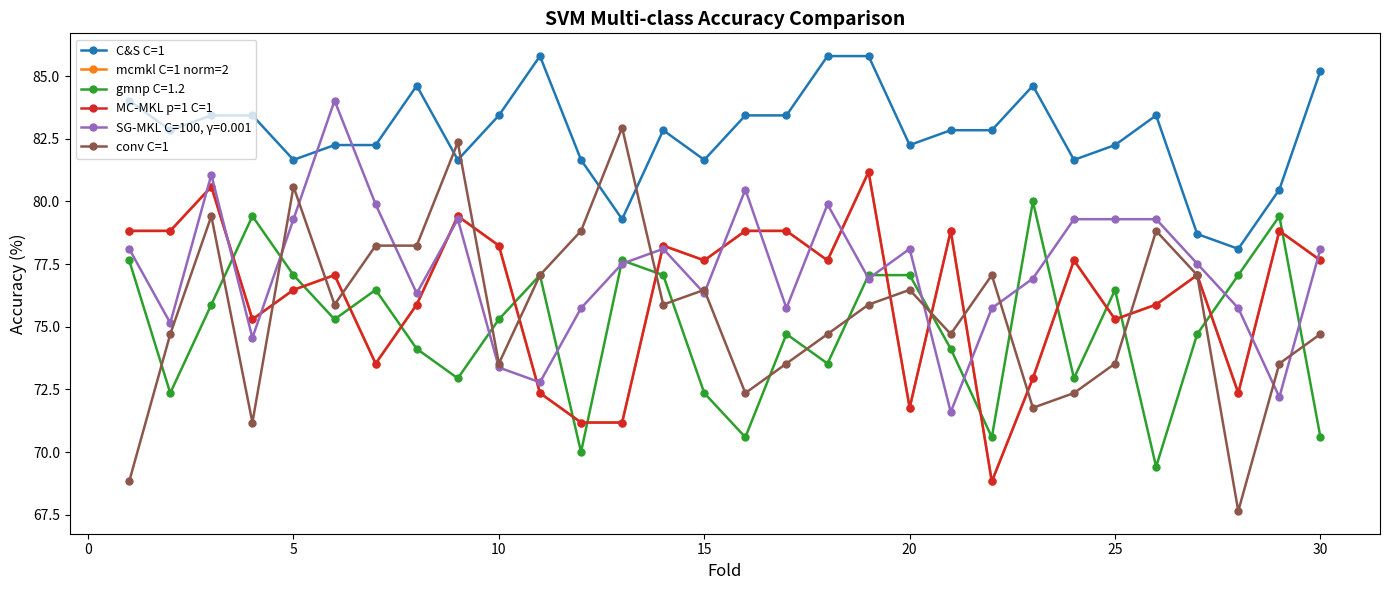

True or false: mcmkl C=1 norm=2 and conv C=1 intersect in this chart.

True